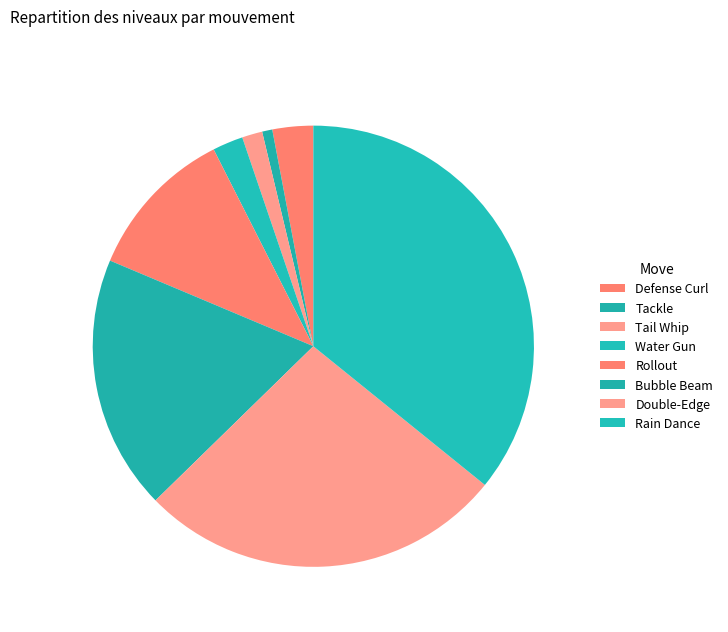

How many segments does this pie chart have?

8